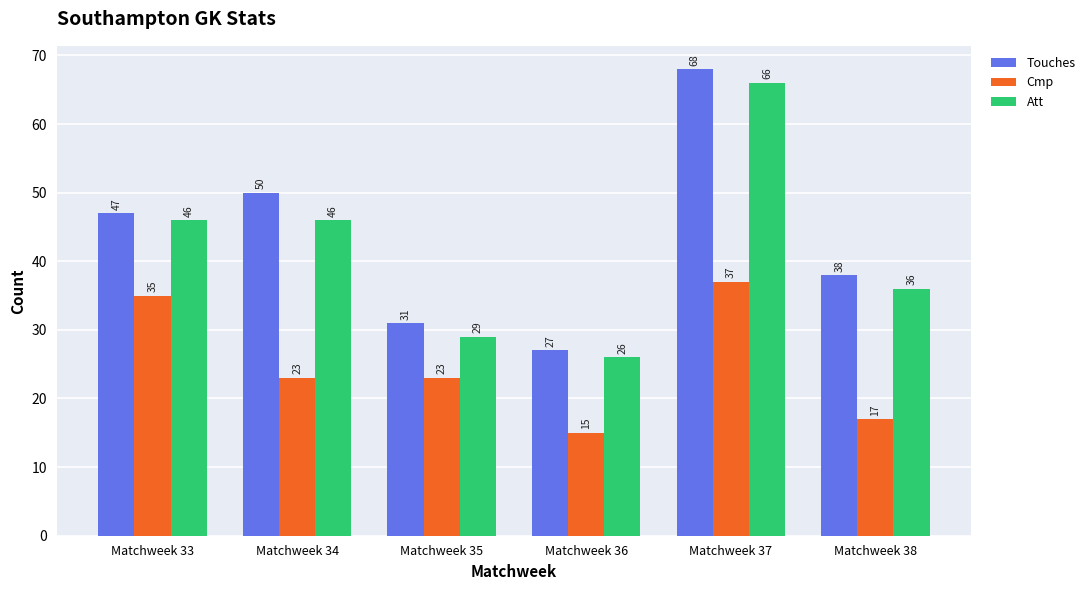

What is the highest value of the Cmp series?

37